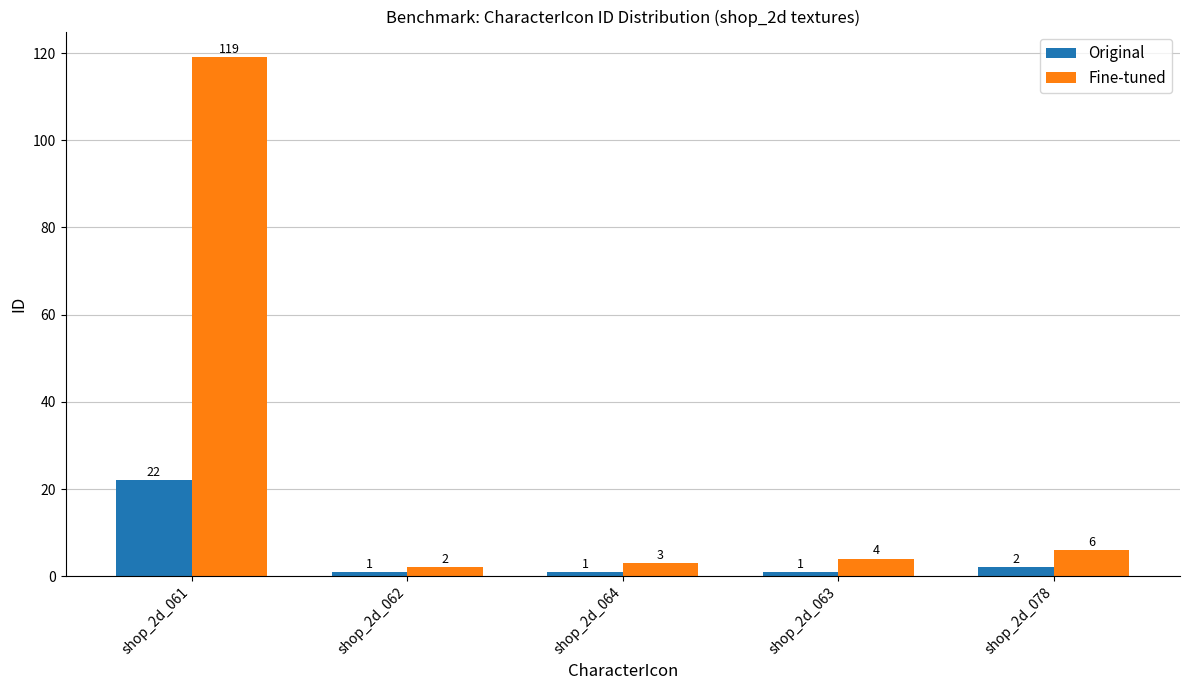

What is the maximum value for Original?

22